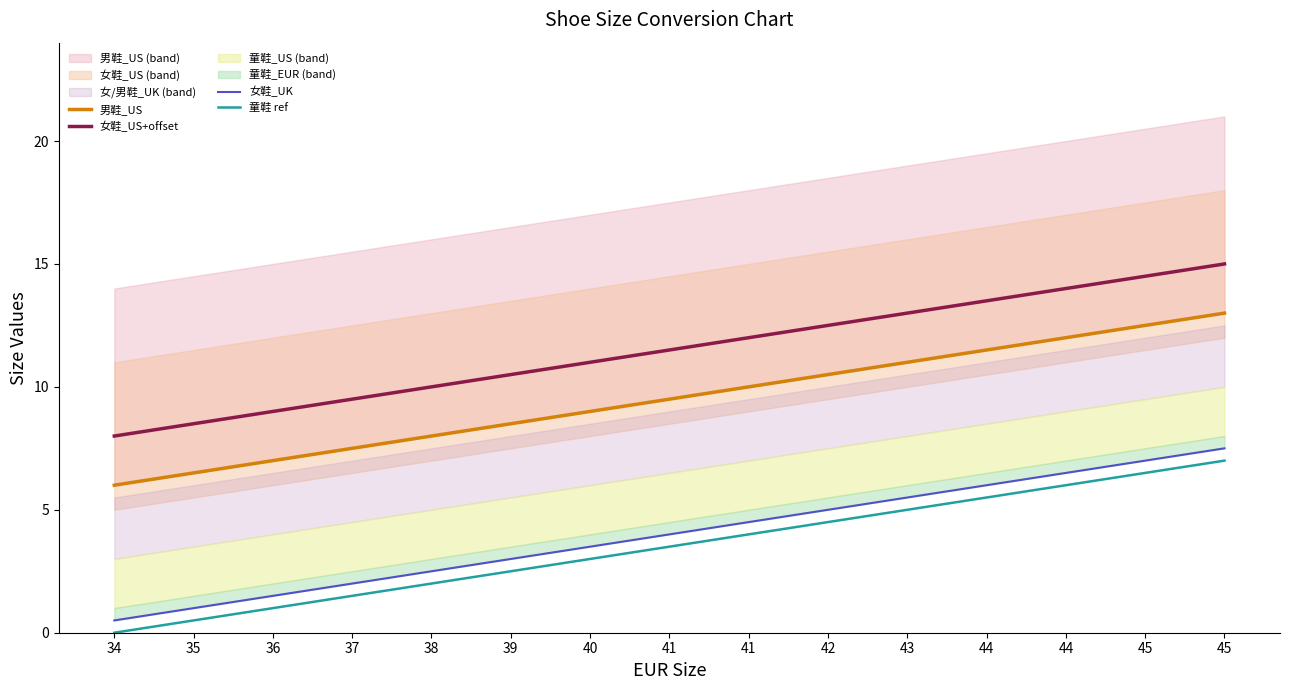

Which series has the largest total across all categories?

女鞋_US+offset